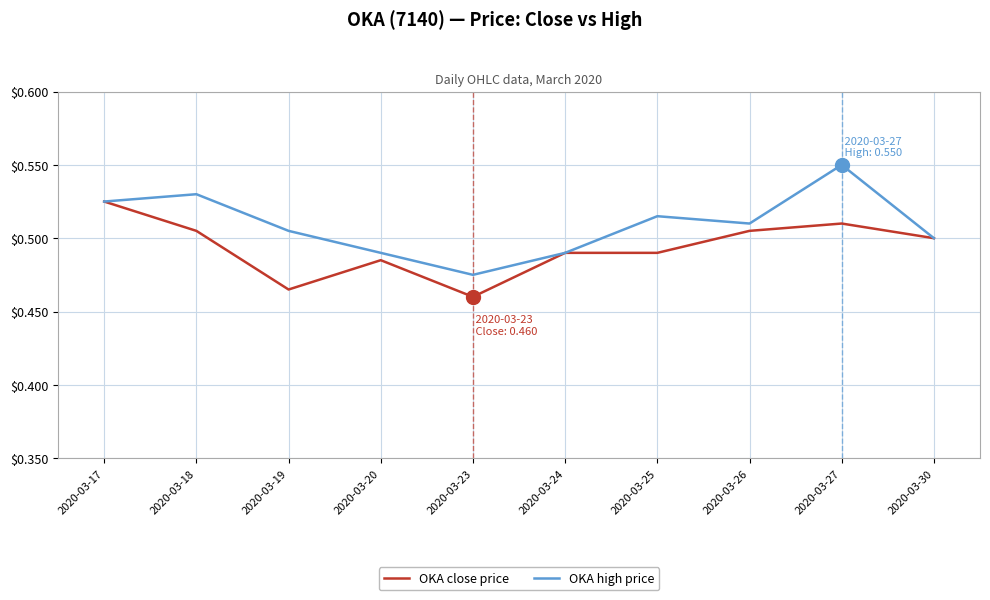

At which label is OKA high price closest to 0?

2020-03-23